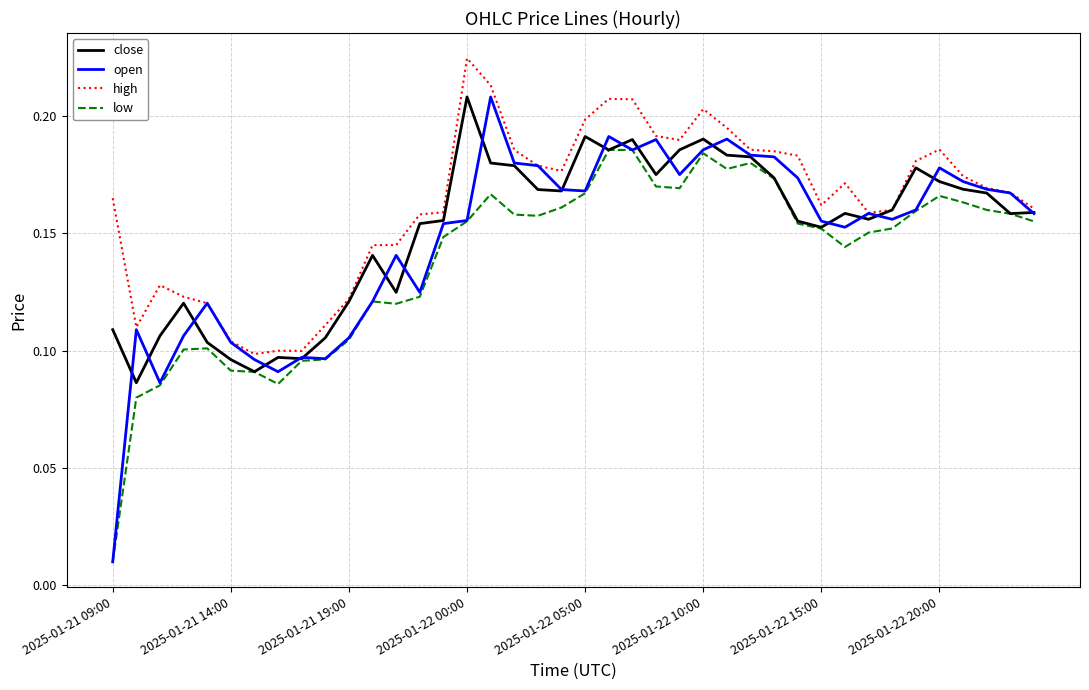

In open, how many points are higher than both neighbors (excluding endpoints)?

10